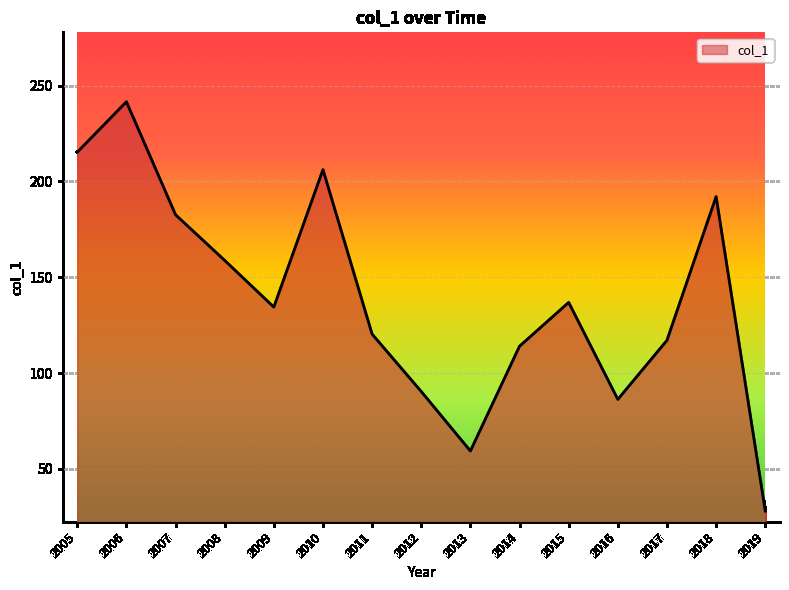

The value at 2015 is 136.8. True or false?

True